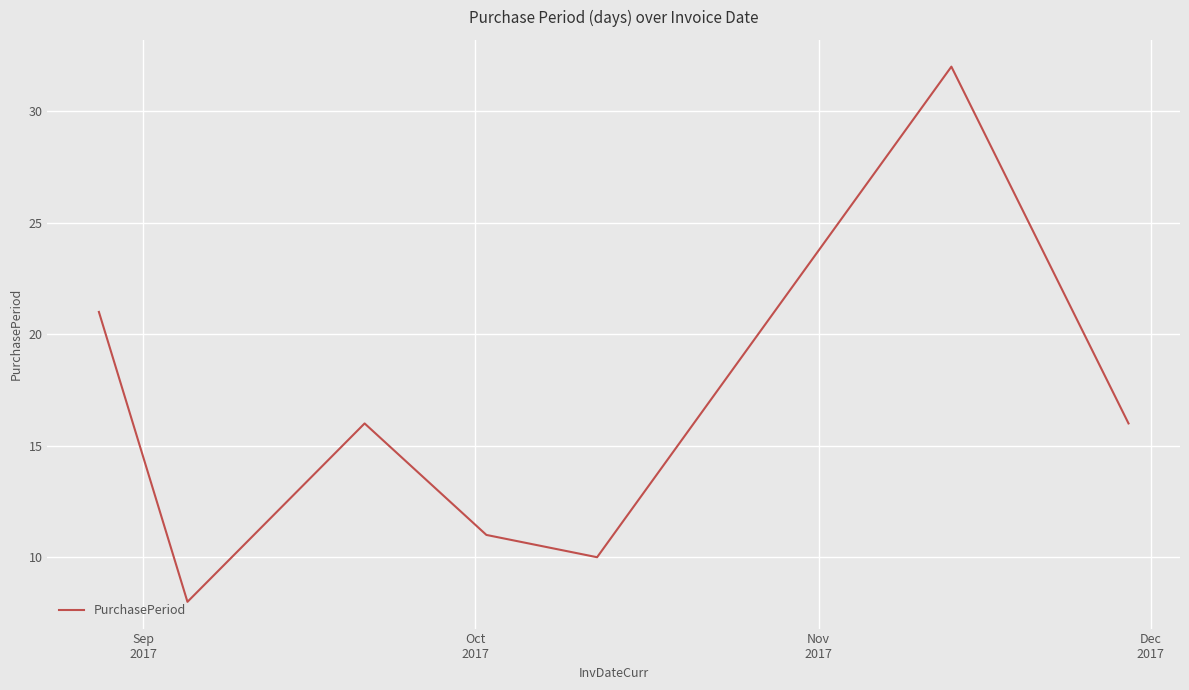

What is the maximum value shown in the chart?

32